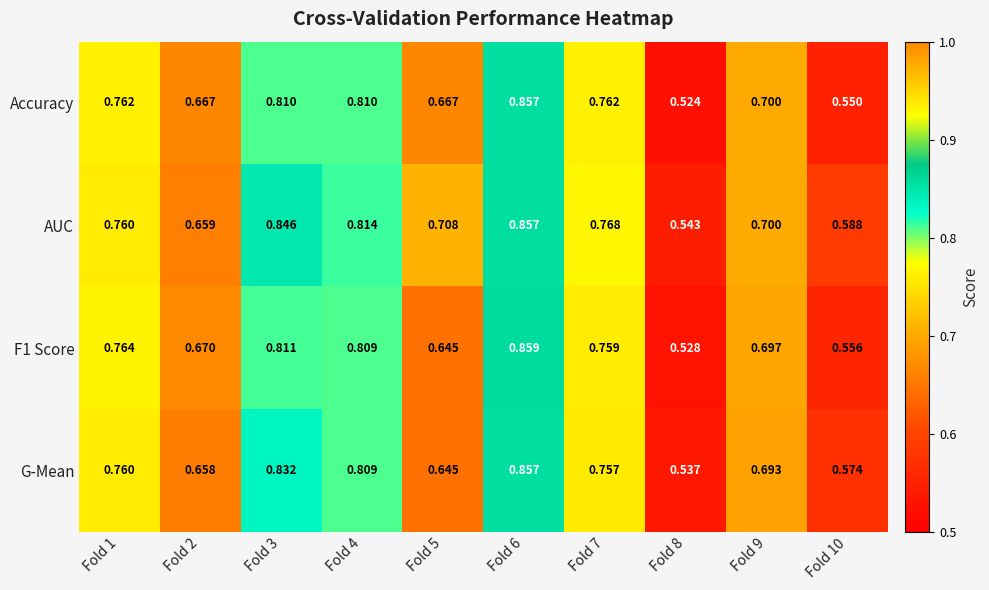

Which series changed the most between Fold 2 and Fold 4?

AUC